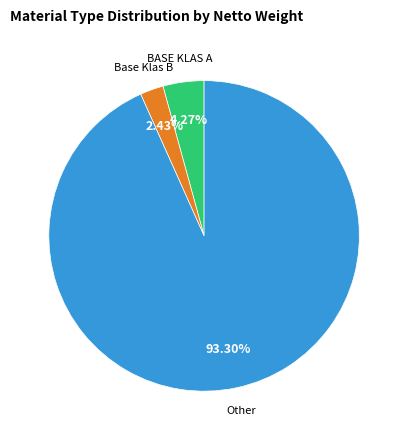

How many segments does this pie chart have?

3